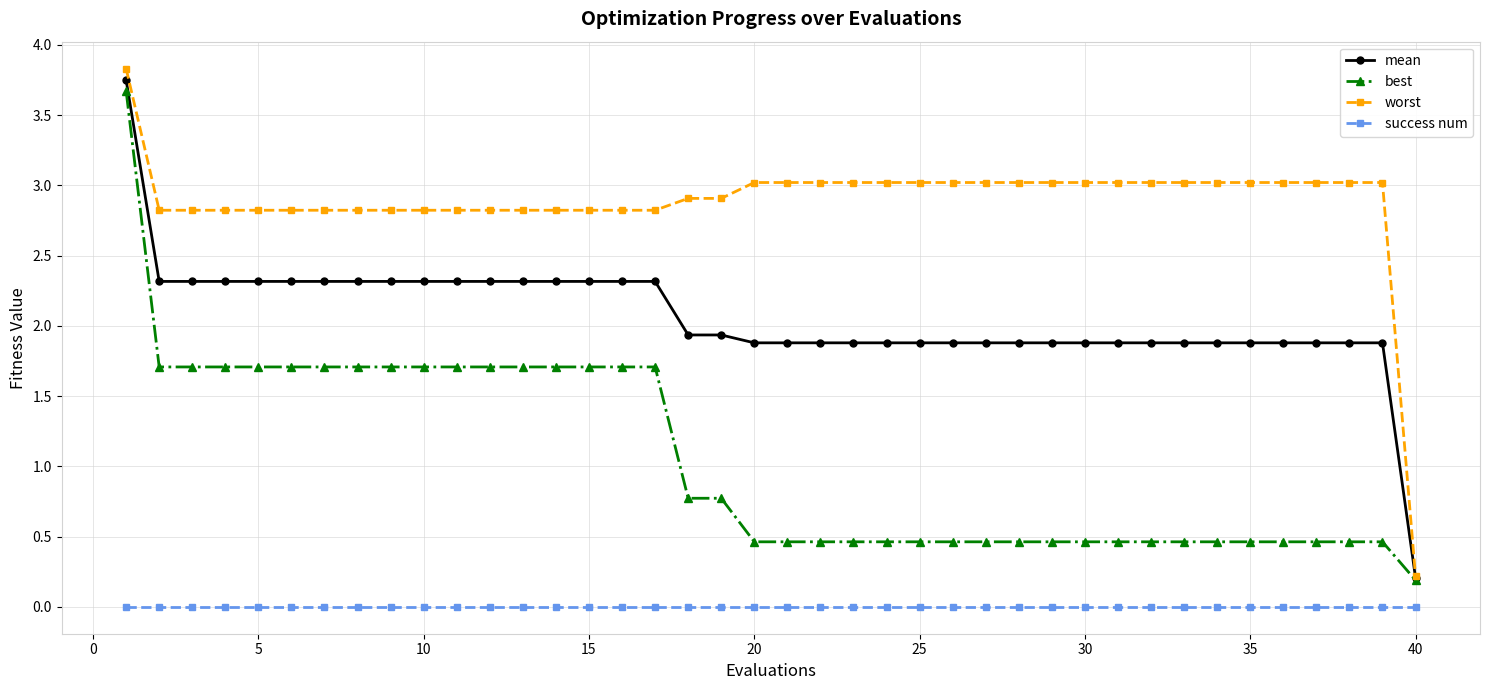

Which series has the widest spread of values?

worst